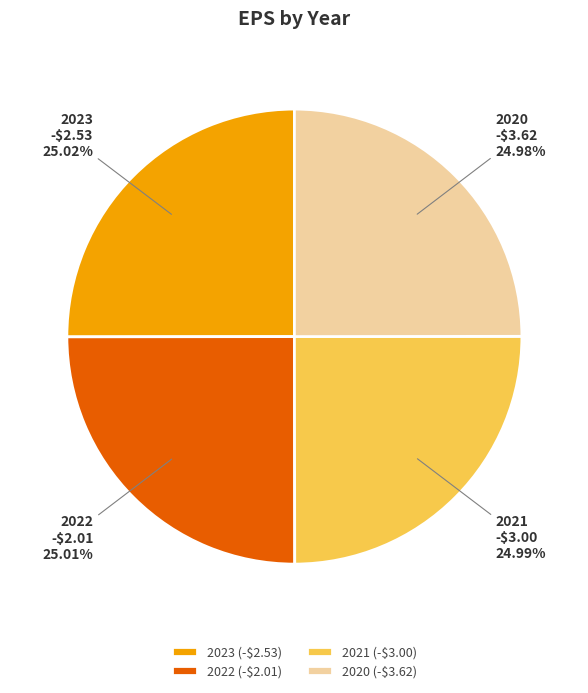

What is the ratio of the value at 2023 to the value at 2021?

1.0